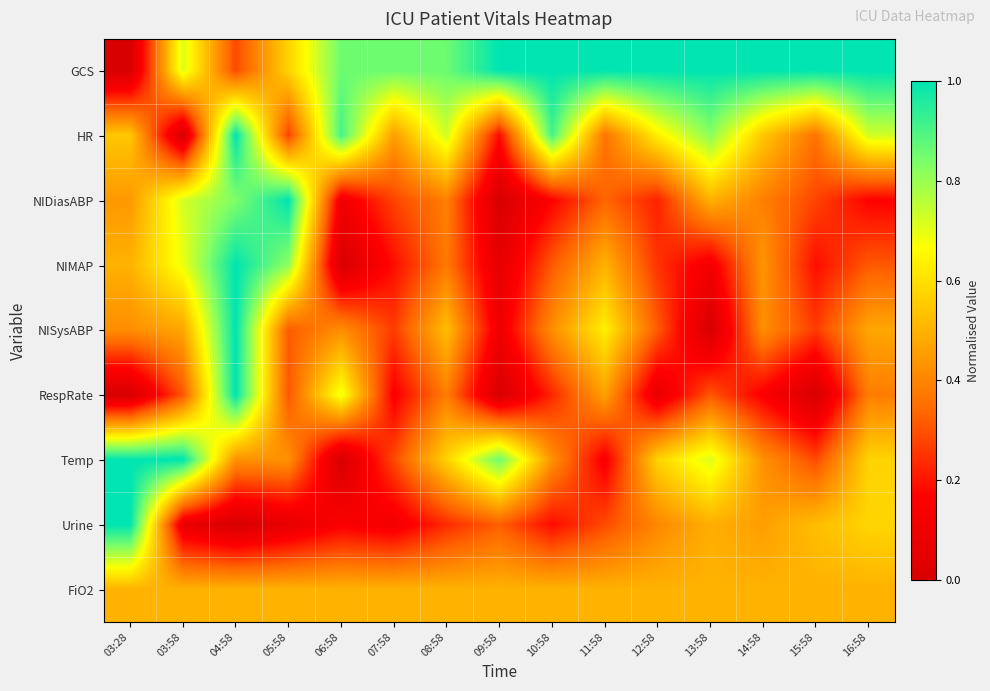

Which series has the widest spread of values?

GCS